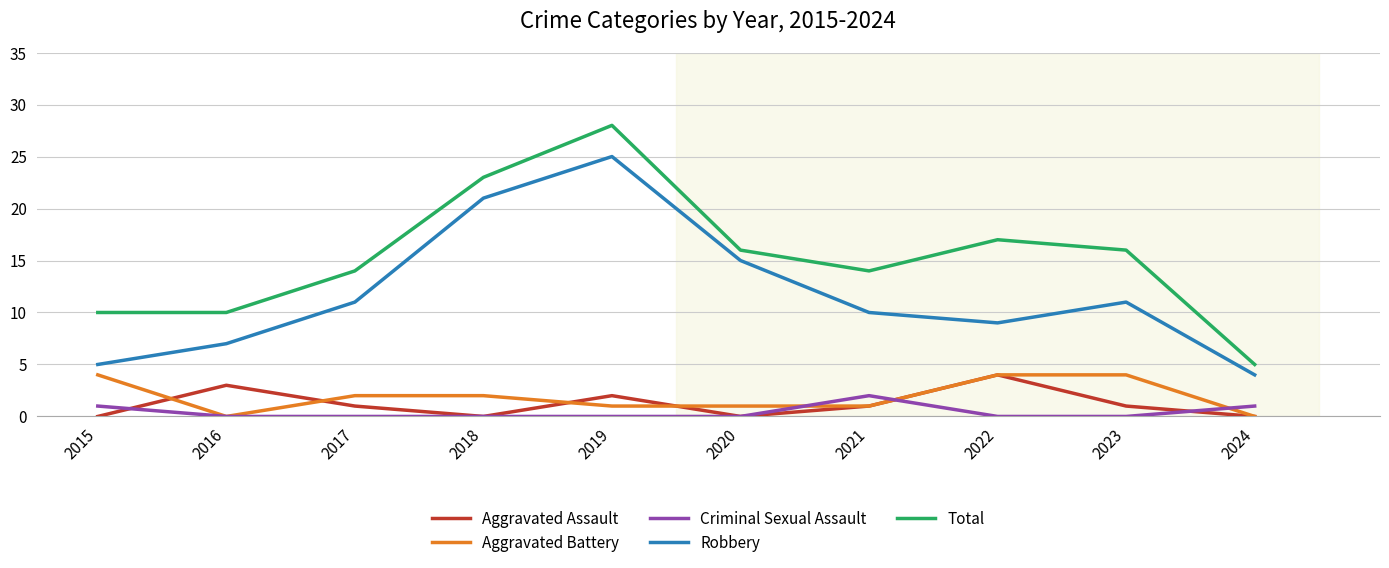

How many values in the Total series are below 16?

5